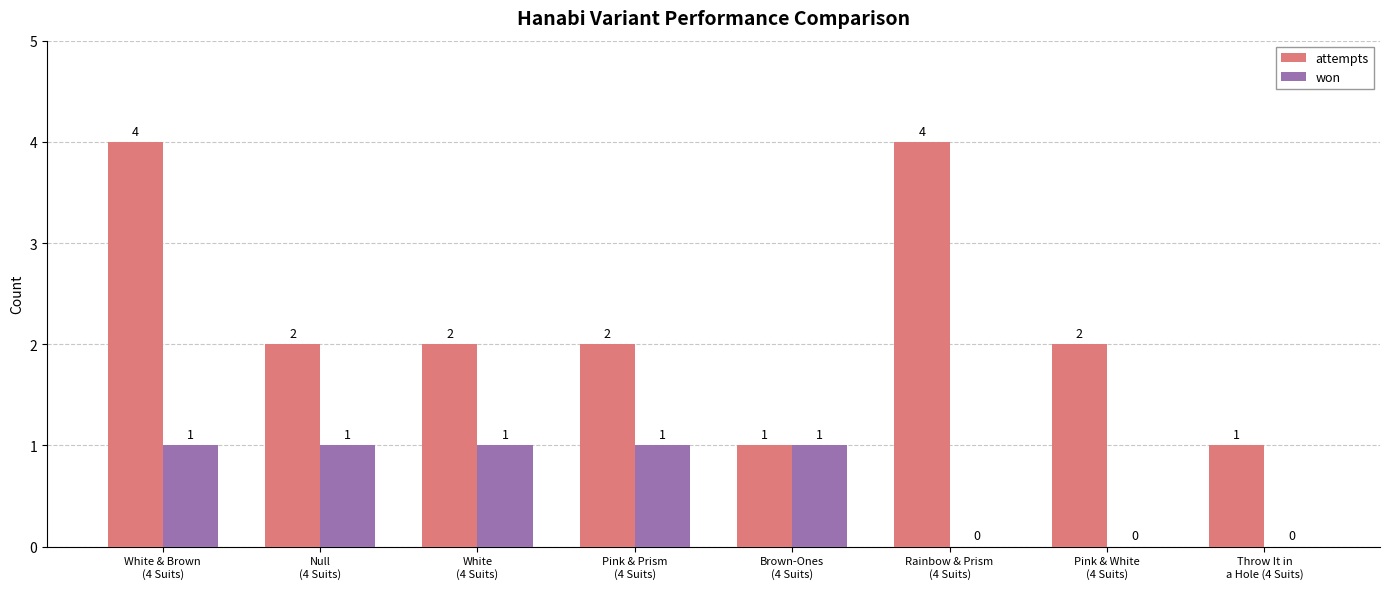

At which category is the sum across all series the highest?

White & Brown
(4 Suits)